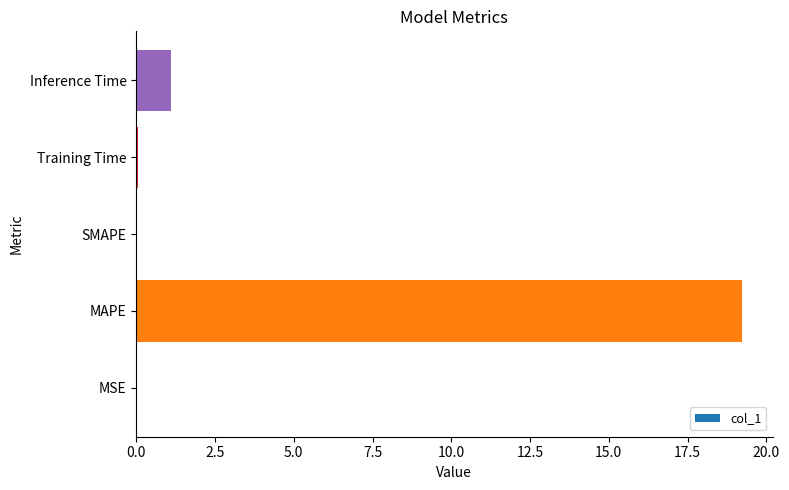

What is the sum of all values?

20.4